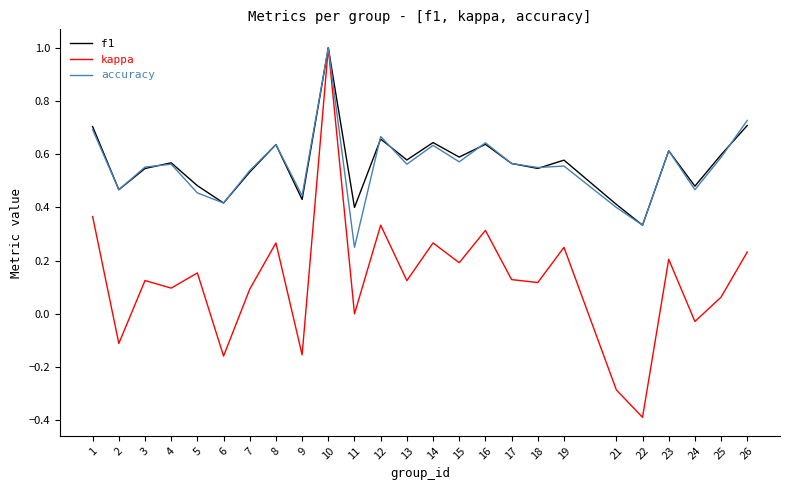

Is it true that accuracy equals 1.0 at 16?

False